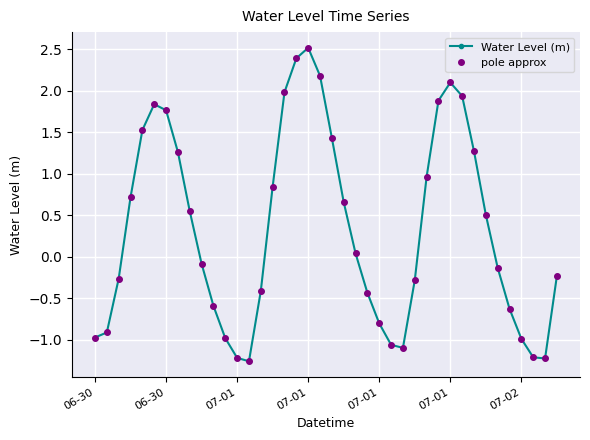

At which label is pole approx closest to 0?

22